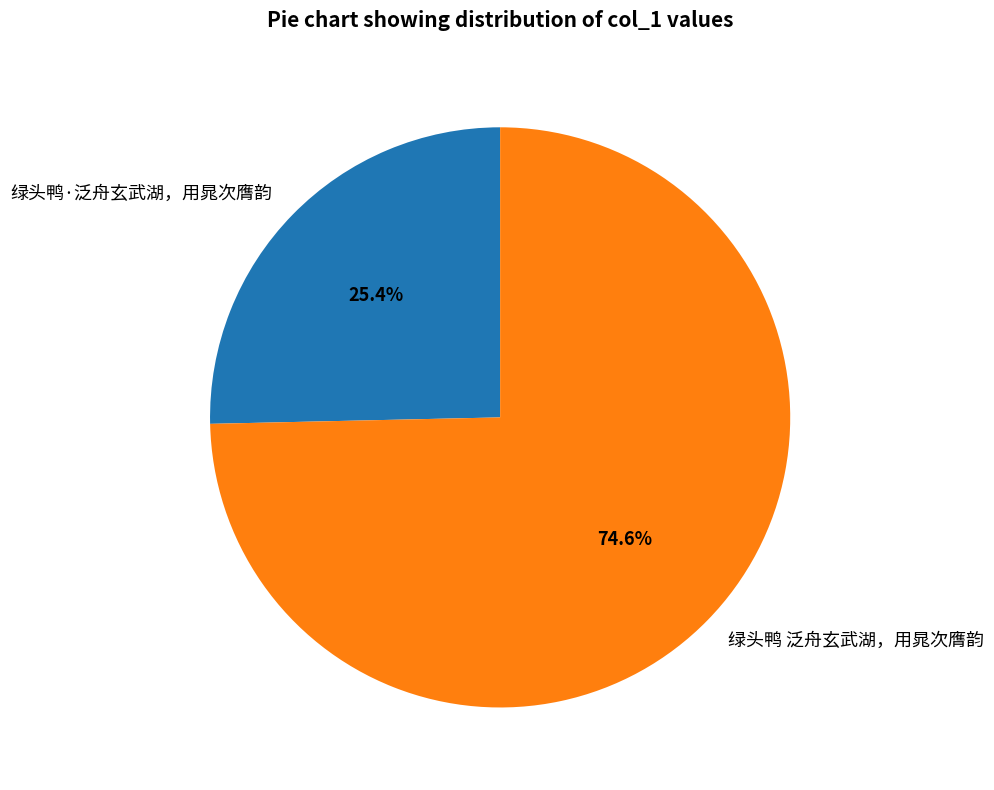

Rank the categories by value from highest to lowest.

绿头鸭 泛舟玄武湖，用晁次膺韵, 绿头鸭·泛舟玄武湖，用晁次膺韵